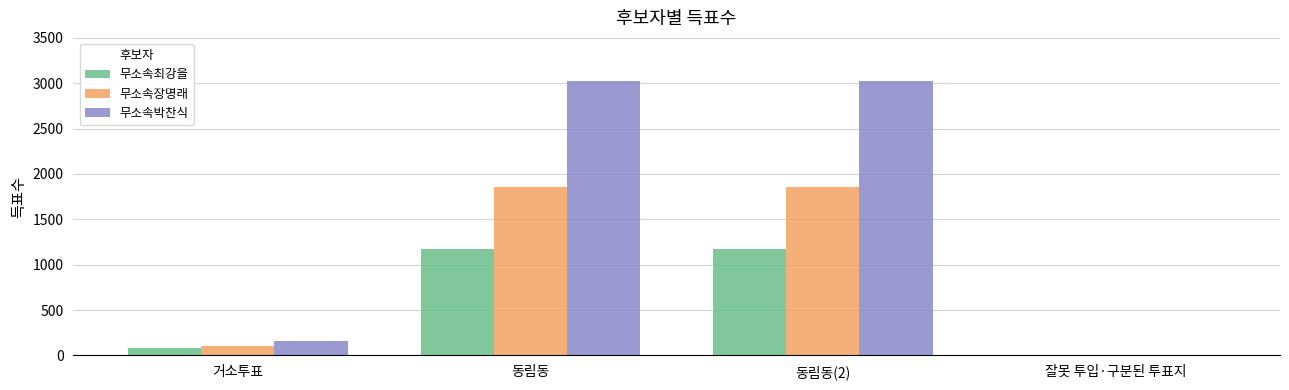

Between 동림동 and 잘못 투입·구분된 투표지, which series saw the biggest shift?

무소속박찬식